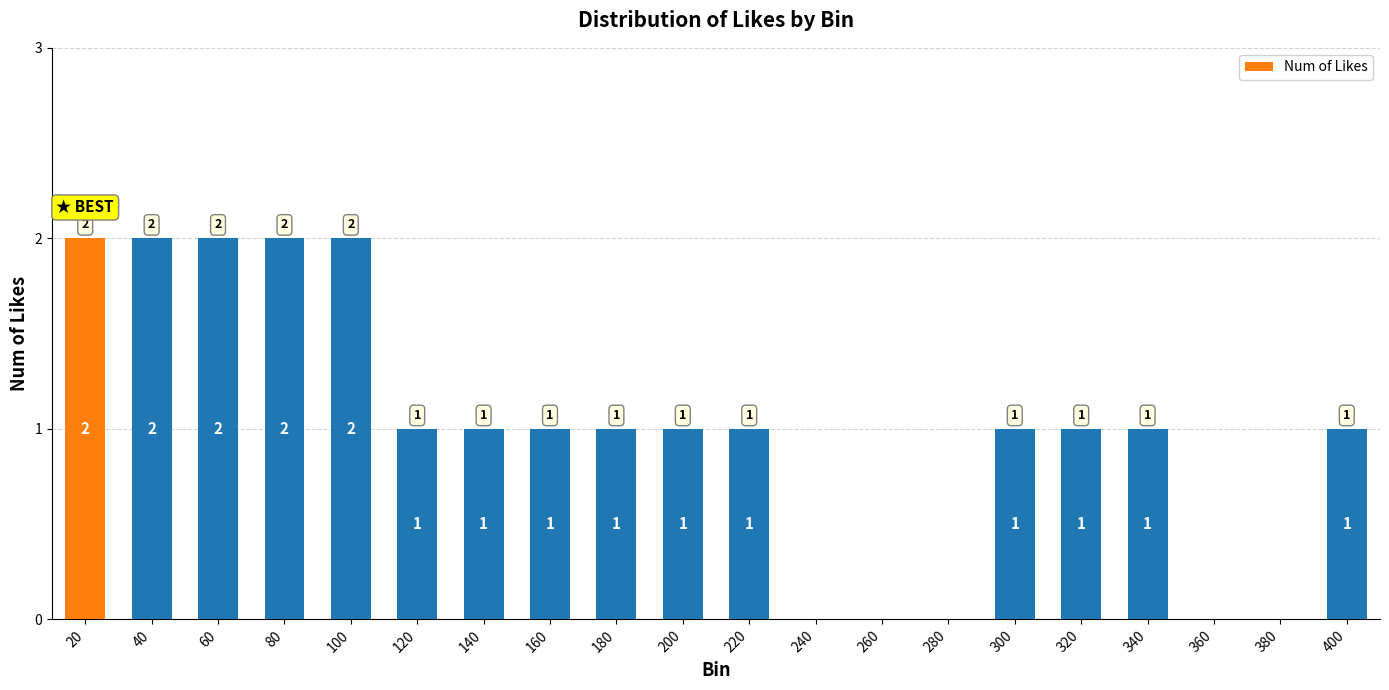

What is the sum of all values?

20